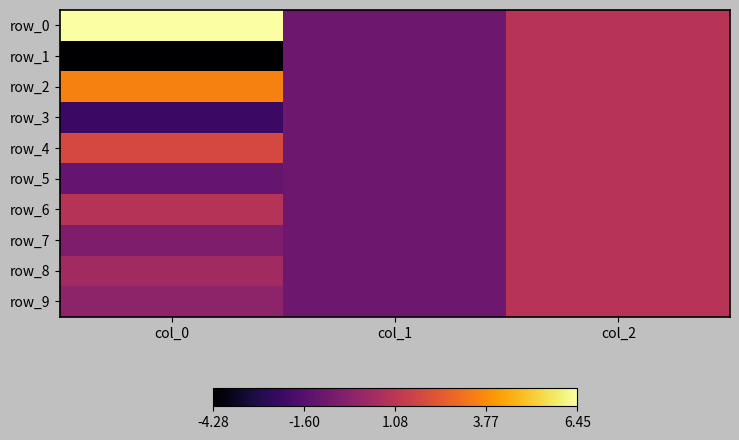

What is the lowest value of the row_0 series?

-1.0